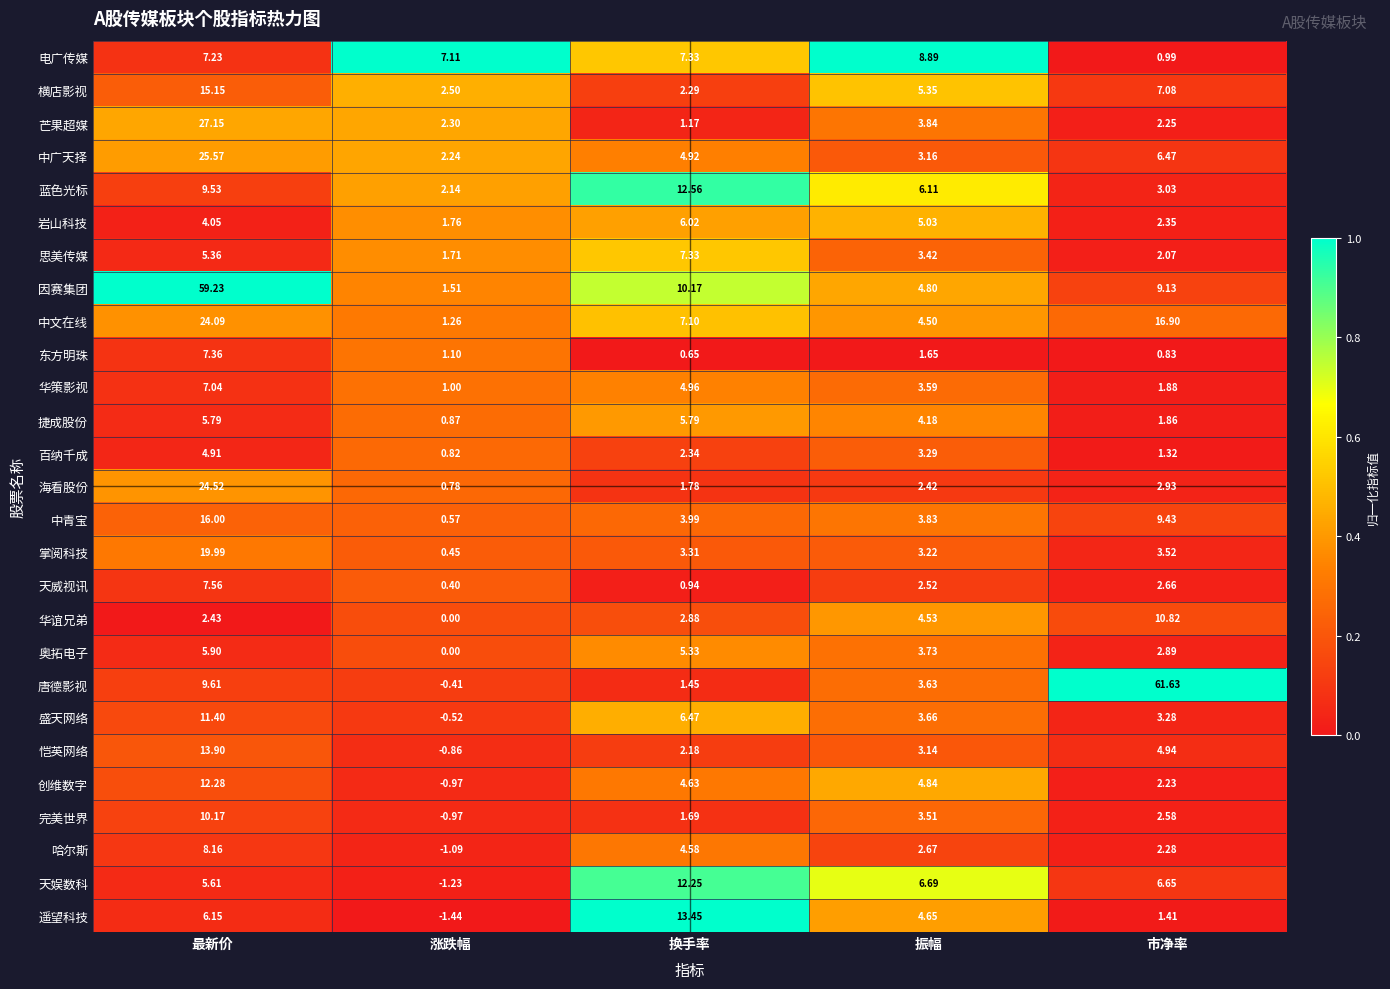

At which category is the sum across all series the highest?

最新价